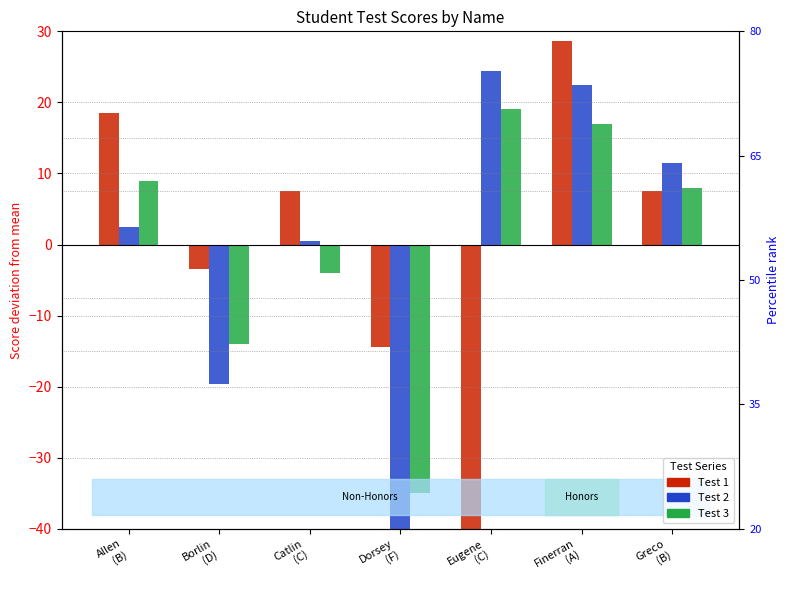

Rank the series by their maximum value, from highest to lowest.

Test 1, Test 2, Test 3